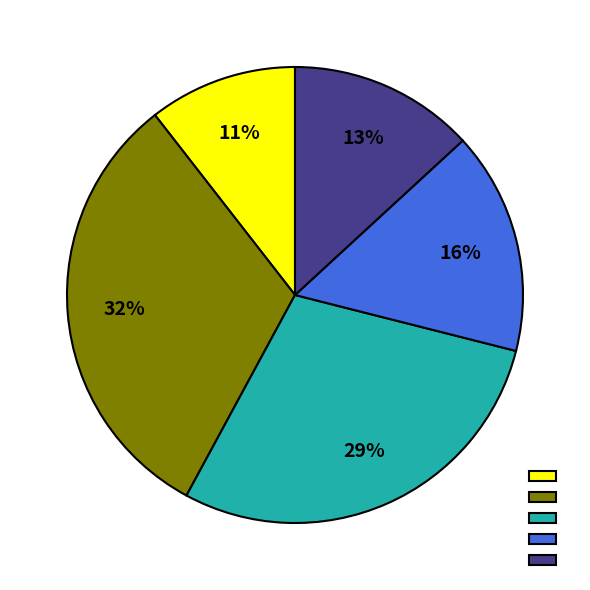

How many segments does this pie chart have?

5